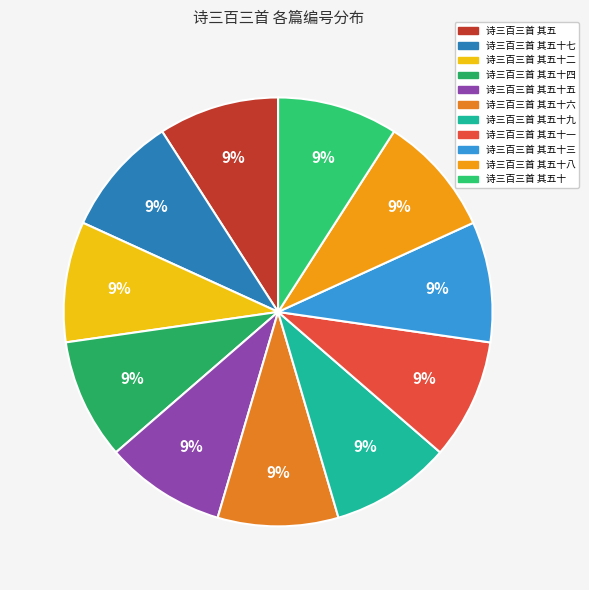

Is it true that 诗三百三首 其五十 is 20% of the pie?

False